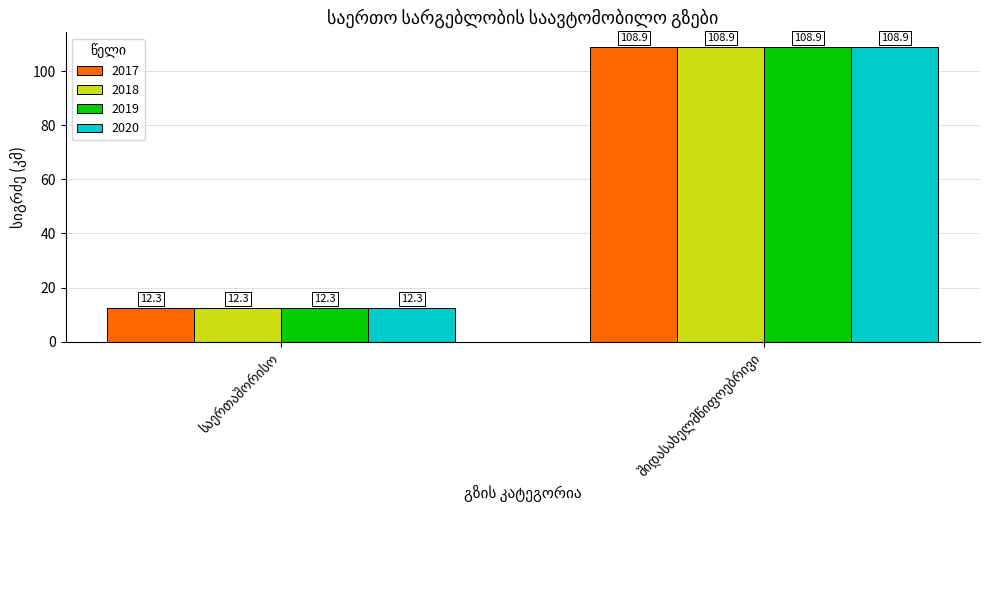

What is the sum of all 2020 values?

121.2